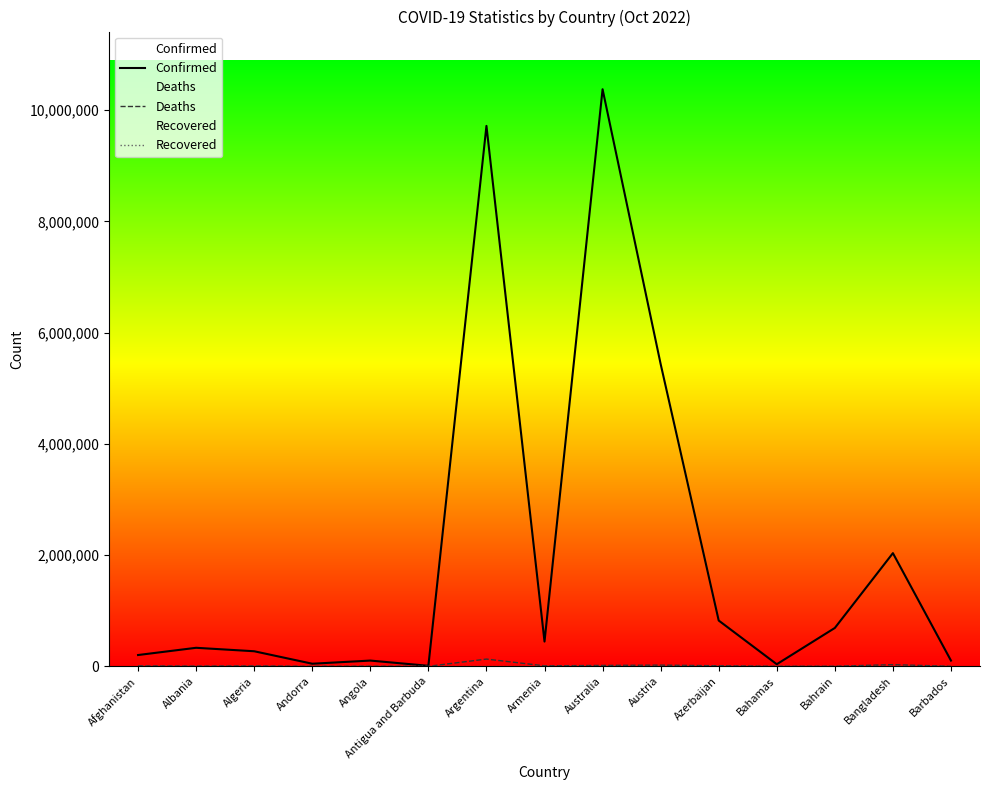

True or false: Deaths and Recovered cross at least once.

False